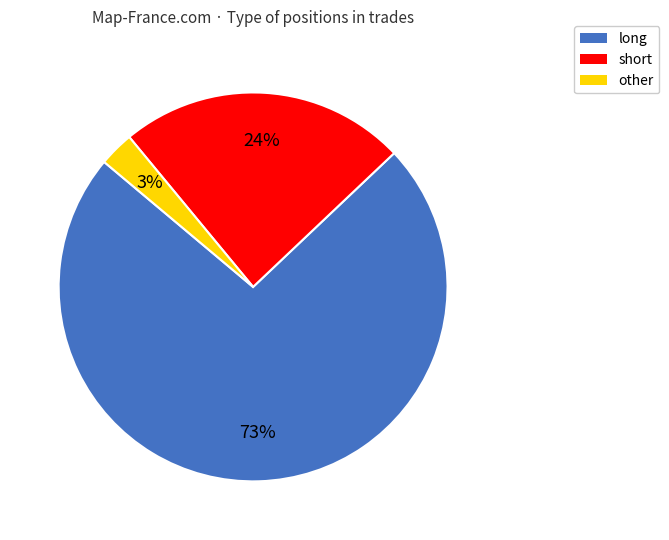

Between long and other, which is larger?

long